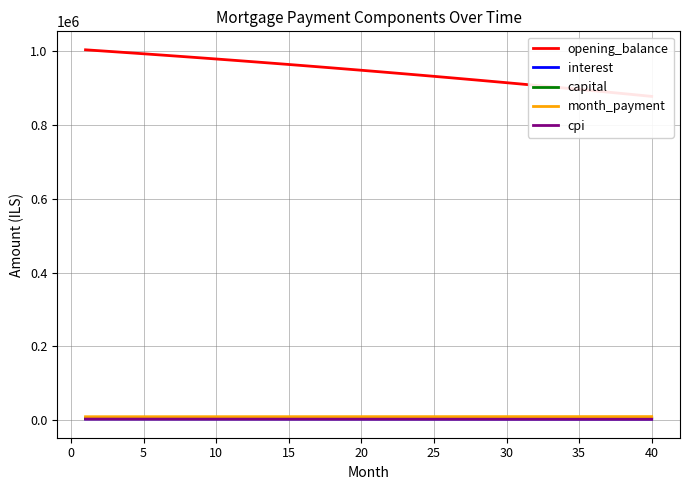

How many values in the opening_balance series exceed 947942?

20